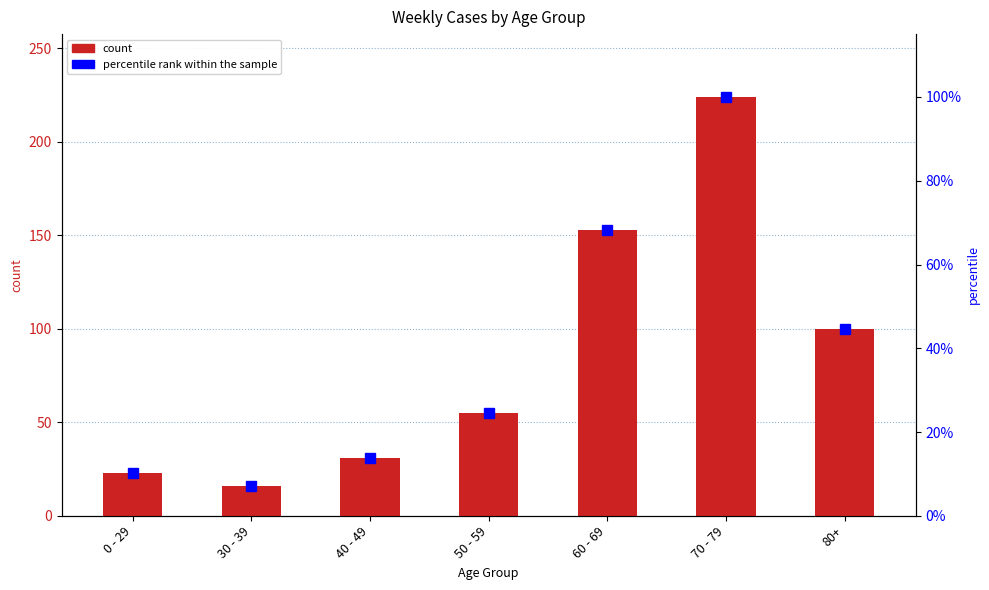

How many values in the count series exceed 55?

3